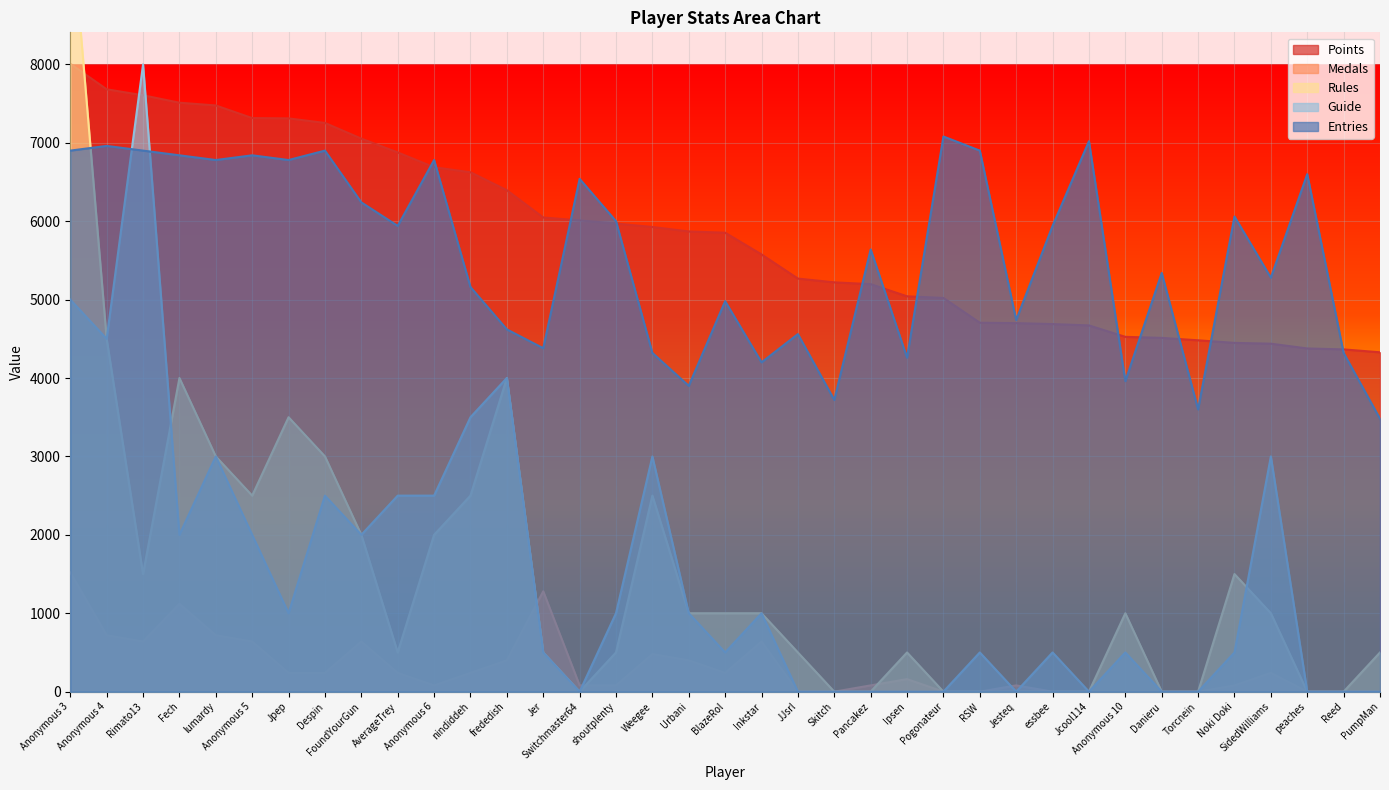

What is the sum of the Guide values at Inkstar and Jcool114?

1000